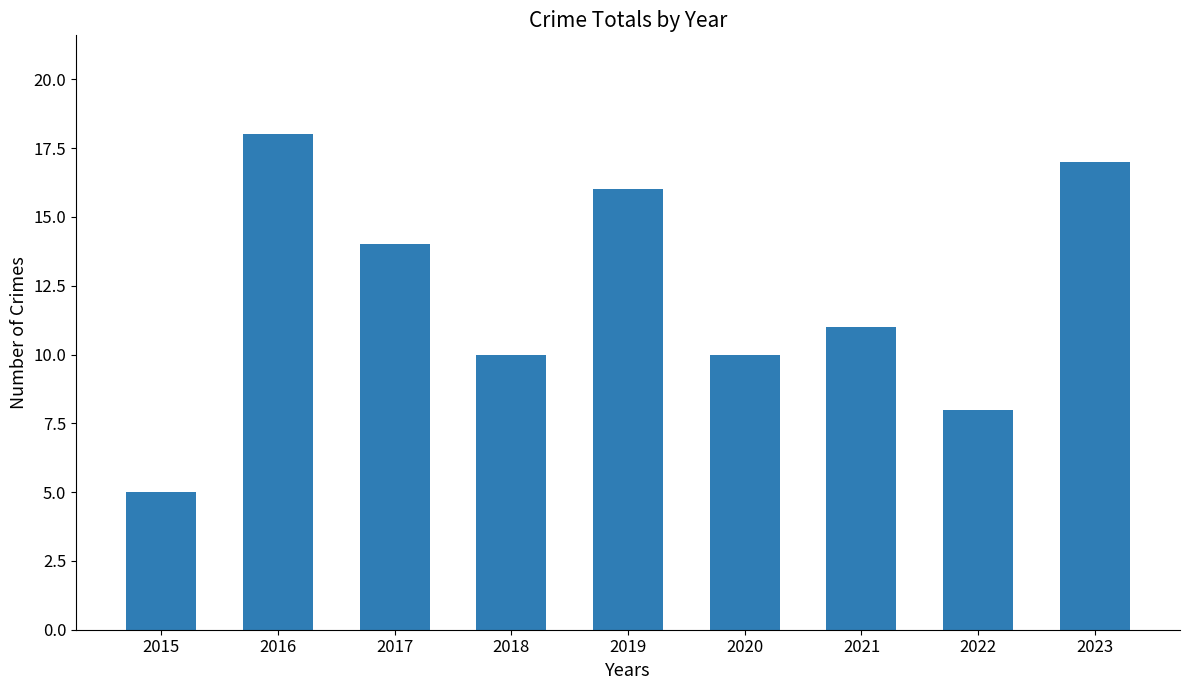

Reading left to right, list all the values displayed in this chart.

2015=5	2016=18	2017=14	2018=10	2019=16	2020=10	2021=11	2022=8	2023=17